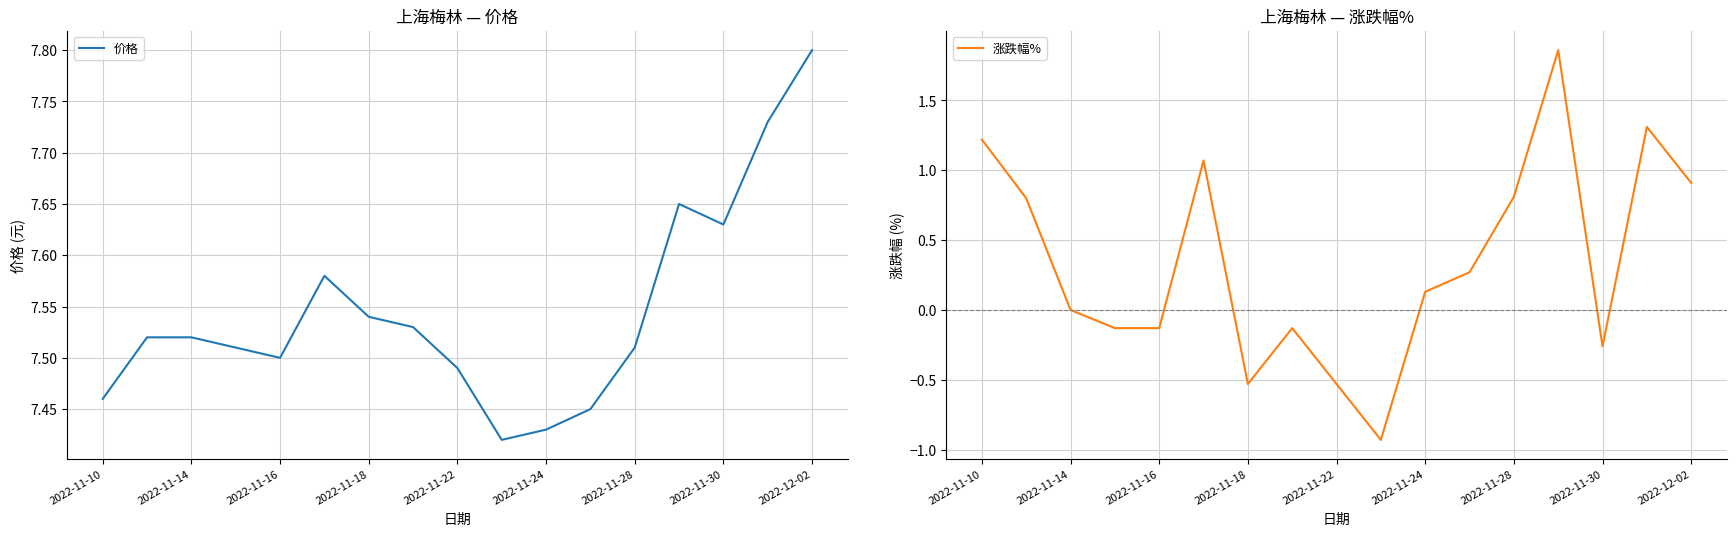

What value does the 涨跌幅% series have at 15?

1.3